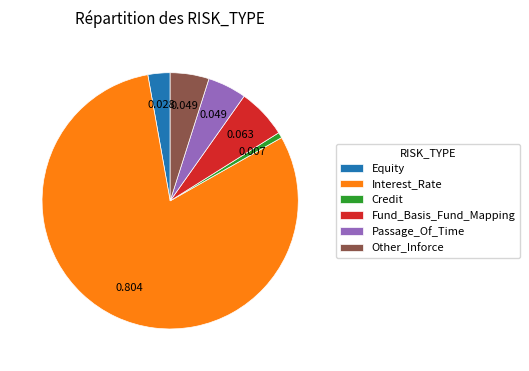

What is the smallest slice in the pie chart?

Credit